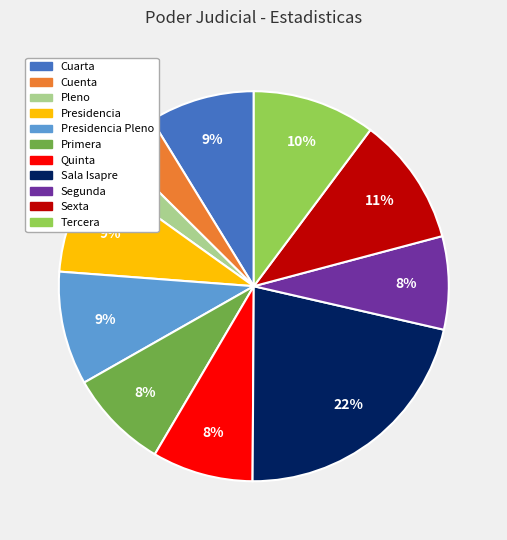

To the nearest percent, what is the average slice percentage?

9%